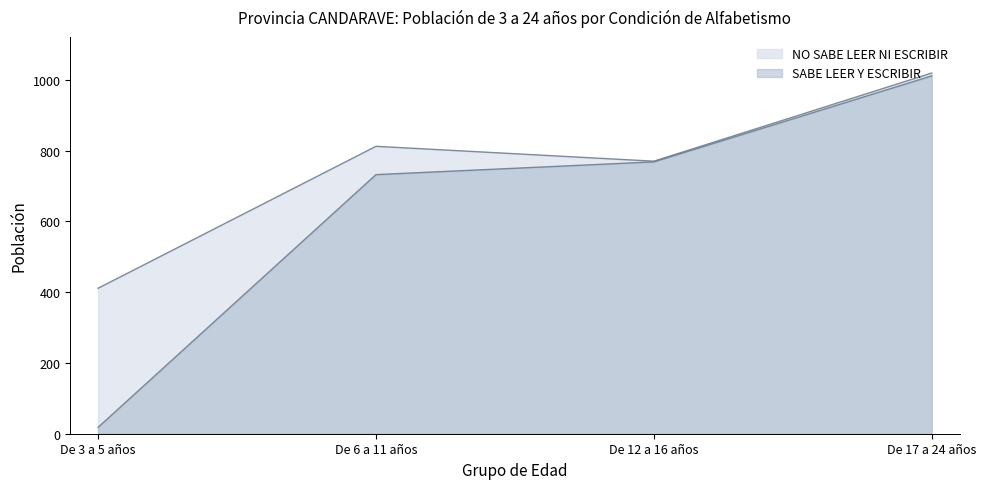

True or false: the data has more than 2 interior local peaks.

False